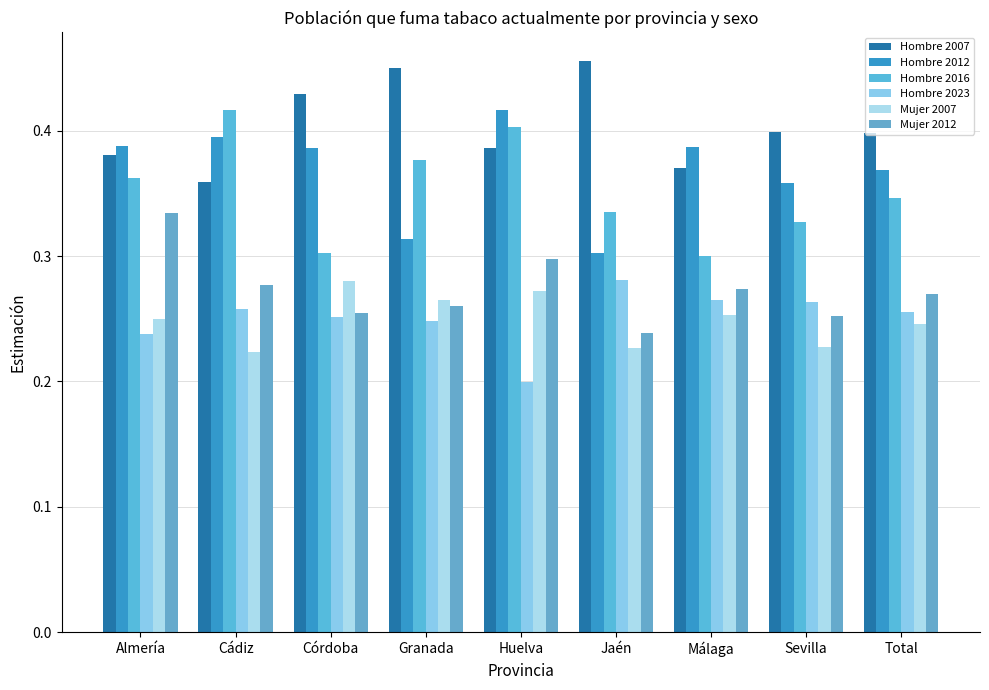

What is the label of the 6th bar from the left?

Jaén